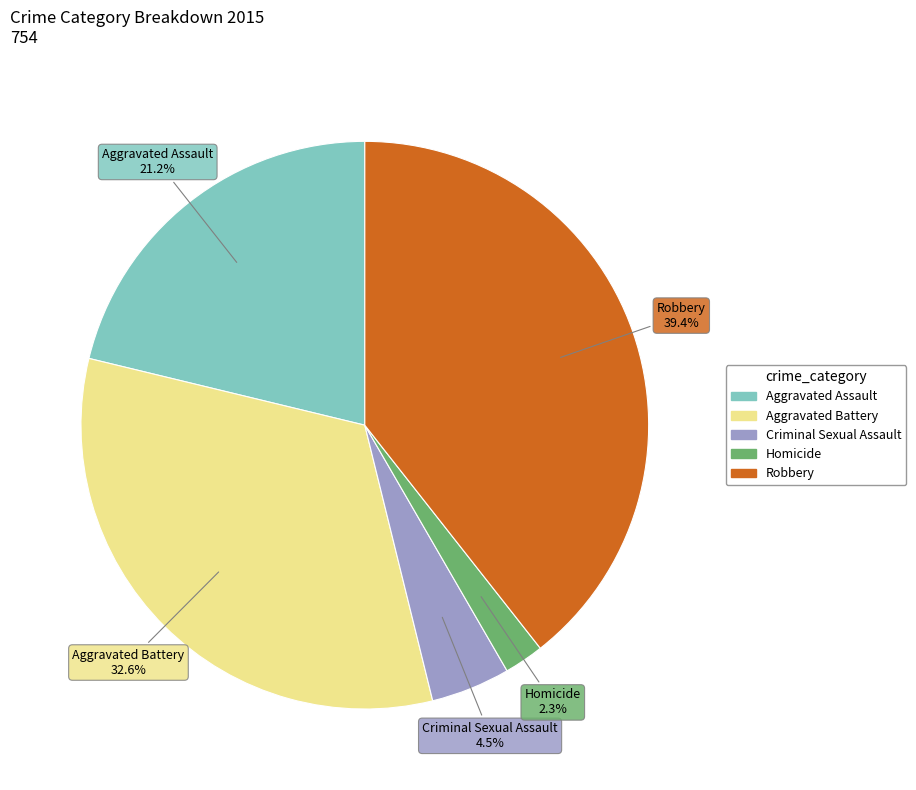

What is the smallest slice in the pie chart?

Homicide